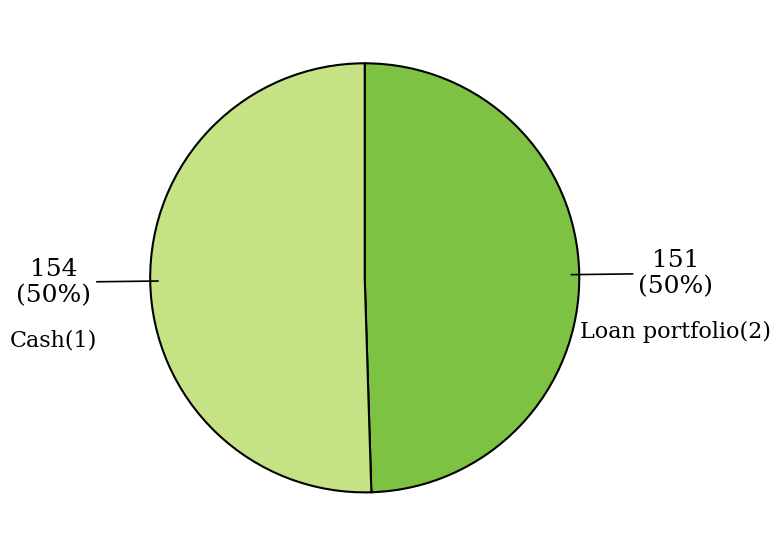

Do Loan portfolio(2) and Cash(1) together represent more than half of the pie?

Yes